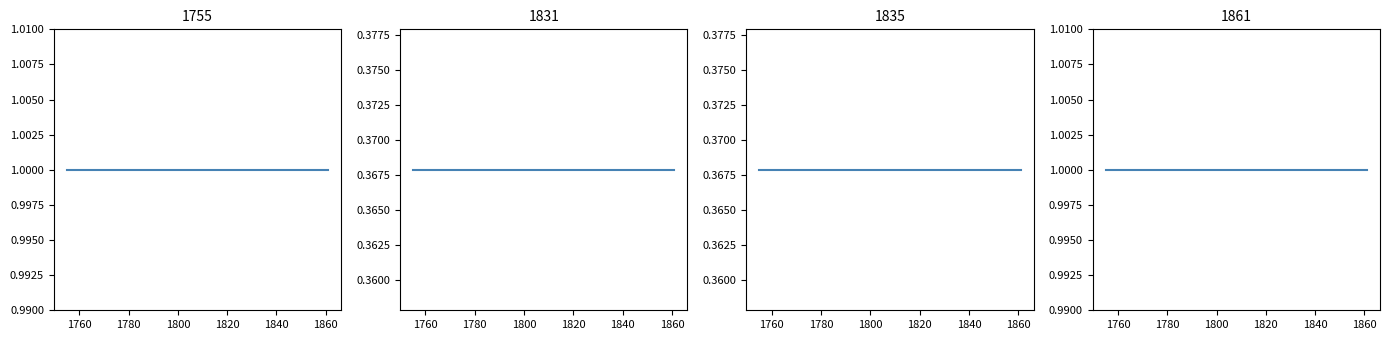

True or false: 1861 and 1835_a intersect in this chart.

False